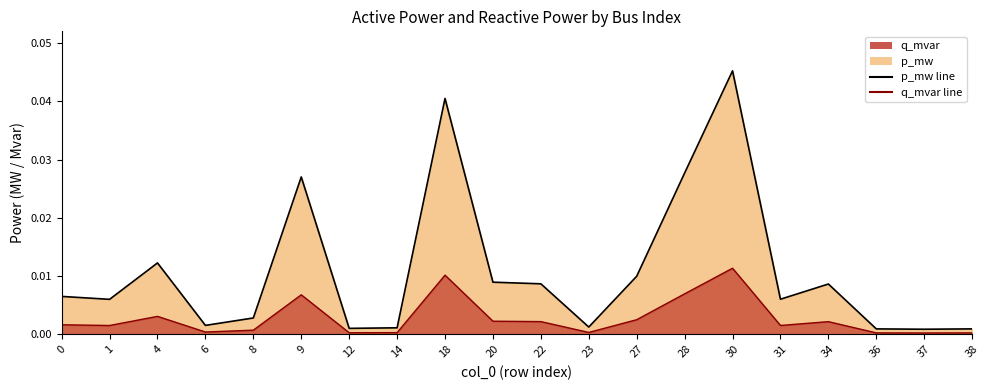

Which category has the highest value across all series?

30